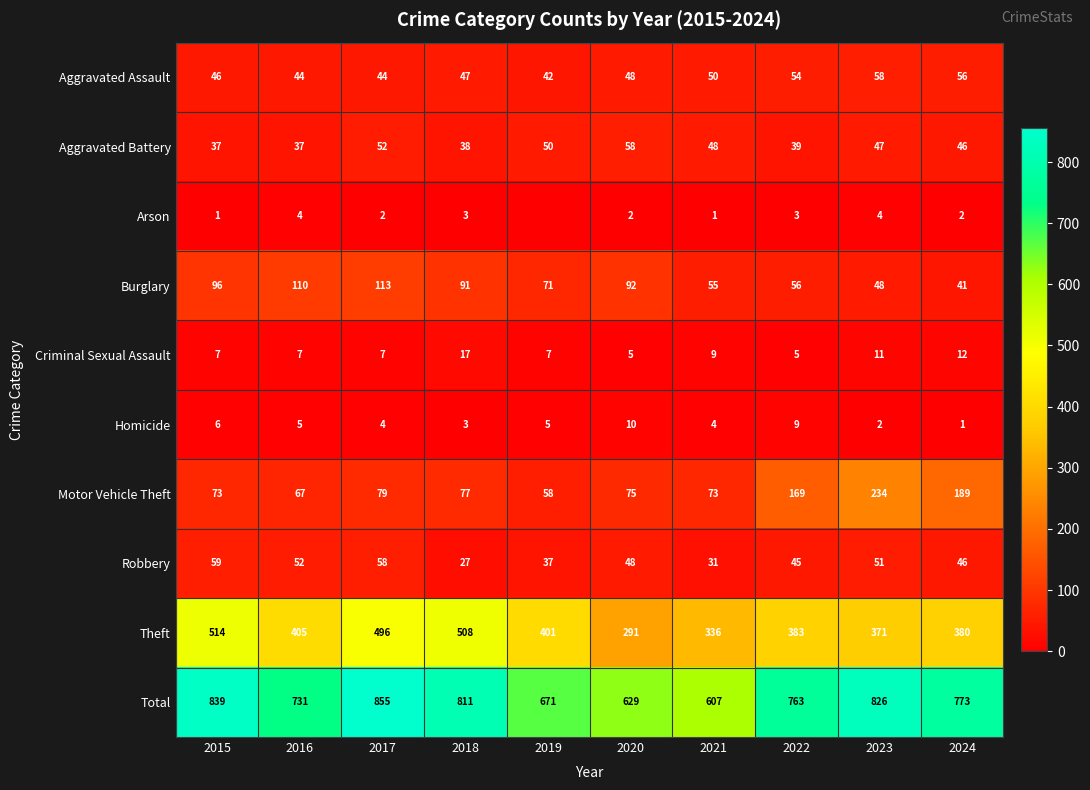

At how many categories does at least one series exceed 689?

7